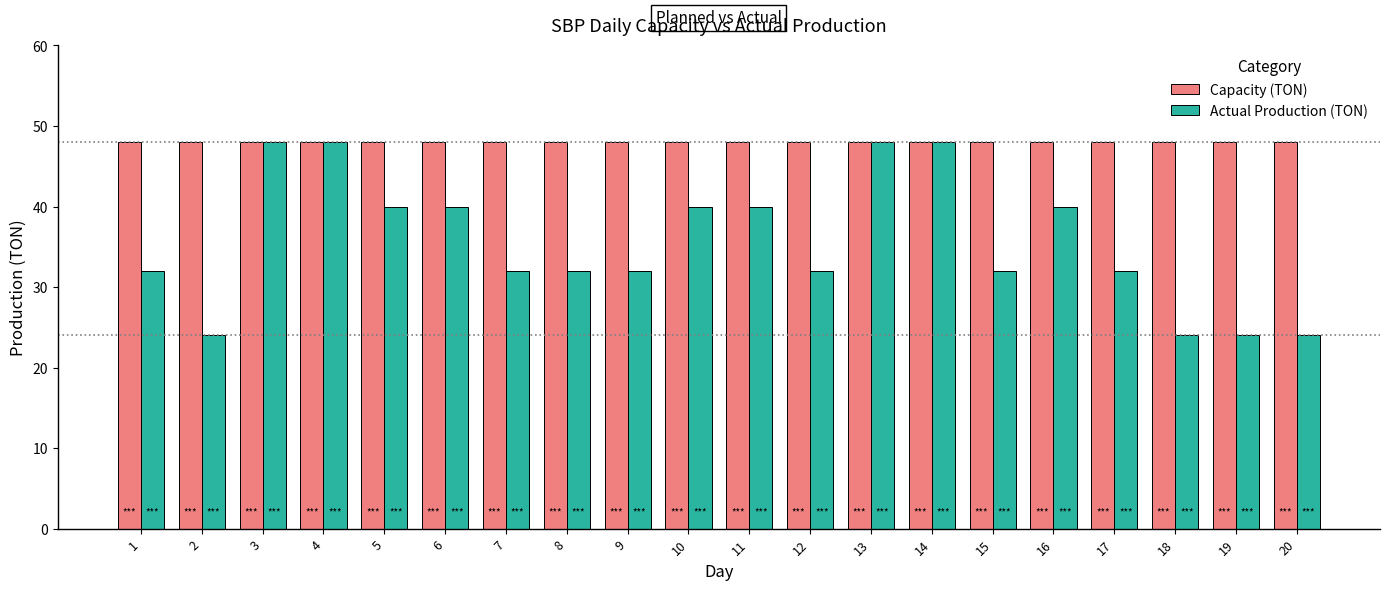

Rank the series by their average value, from lowest to highest.

Actual Production (TON), Capacity (TON)